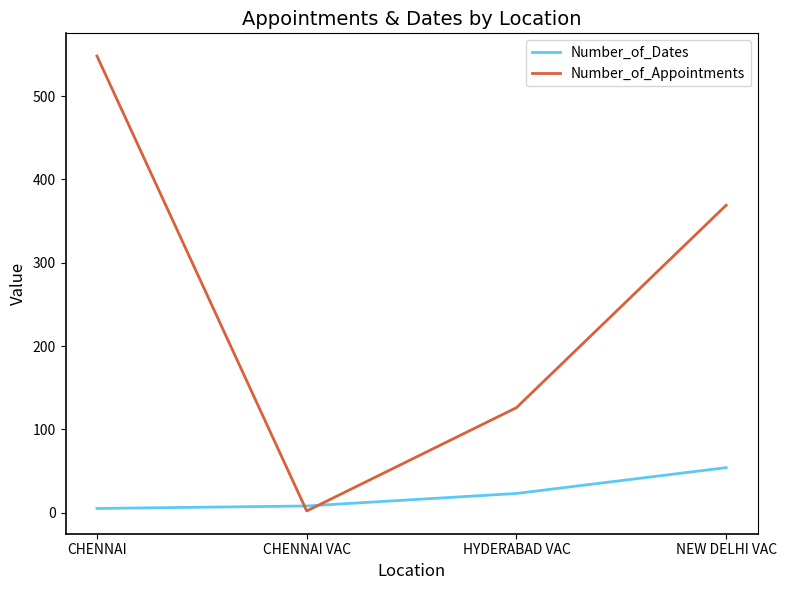

List the series in order of their overall mean, lowest first.

Number_of_Dates, Number_of_Appointments